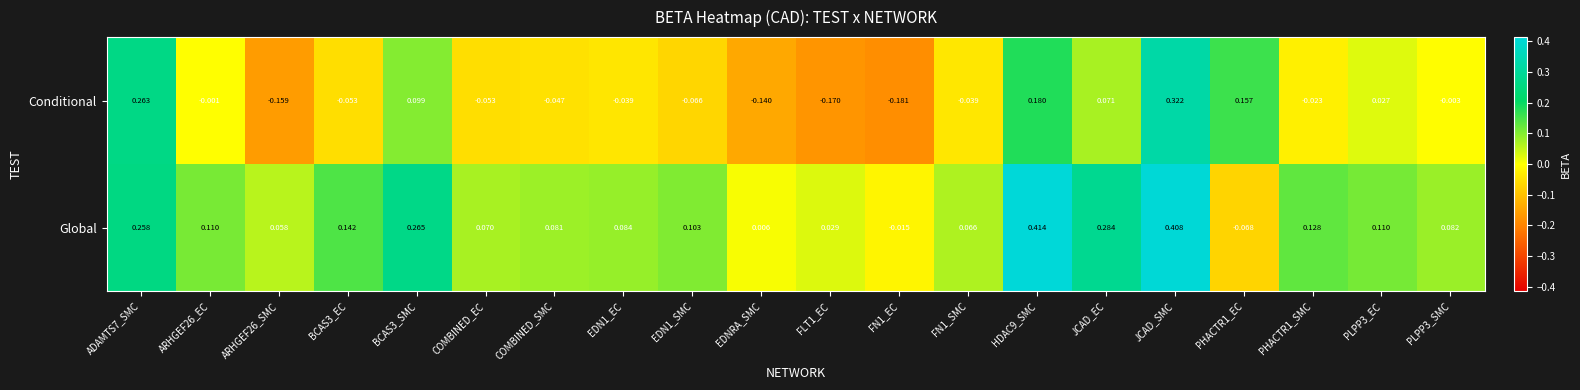

Rank the series by their maximum value, from highest to lowest.

Global, Conditional